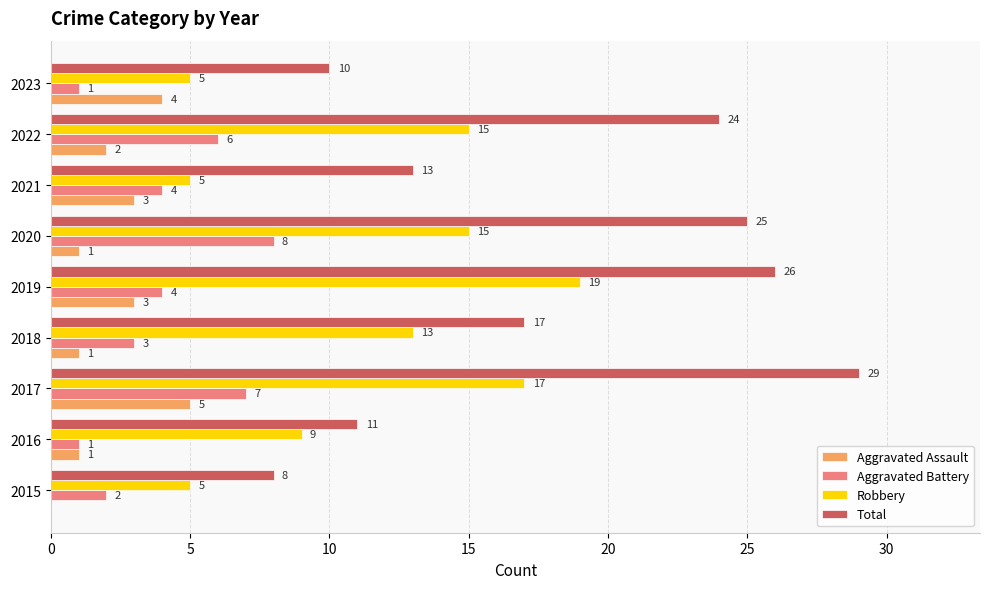

How many Aggravated Assault values are between 1 and 3?

6